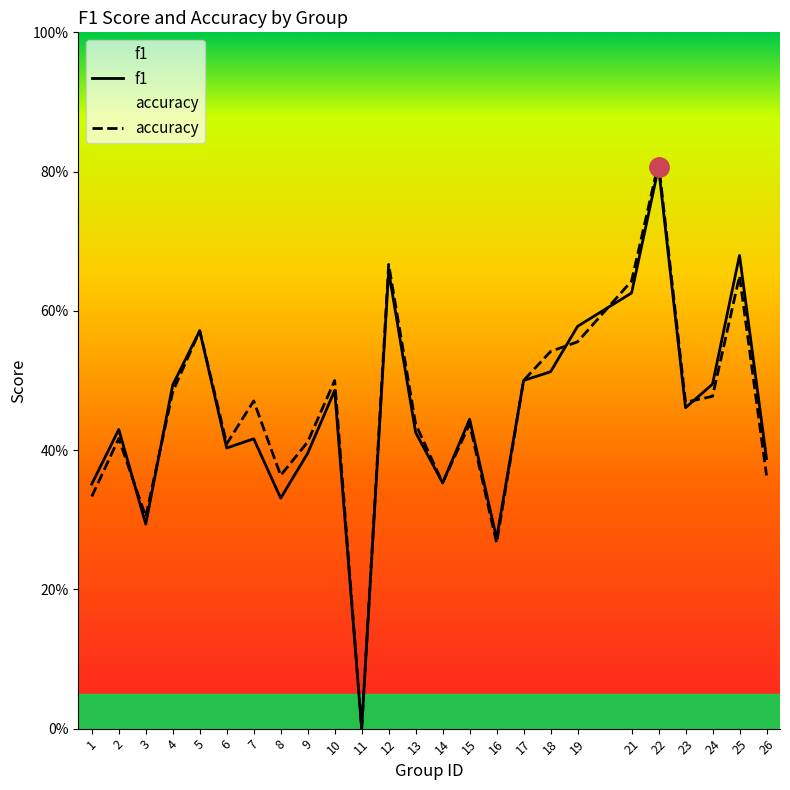

How many accuracy values are between 0 and 1?

25